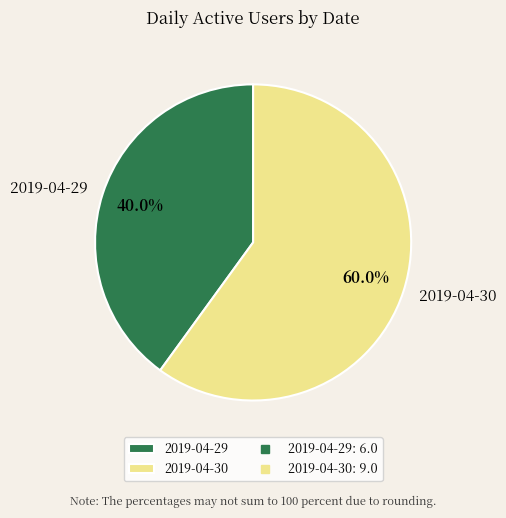

Which slice is the smallest?

2019-04-29